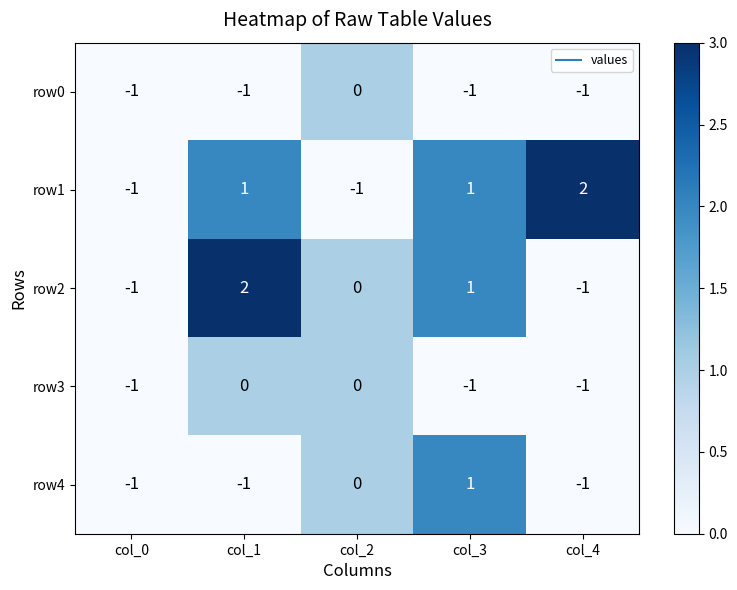

What is the spread (max minus min) of values at col_3?

2